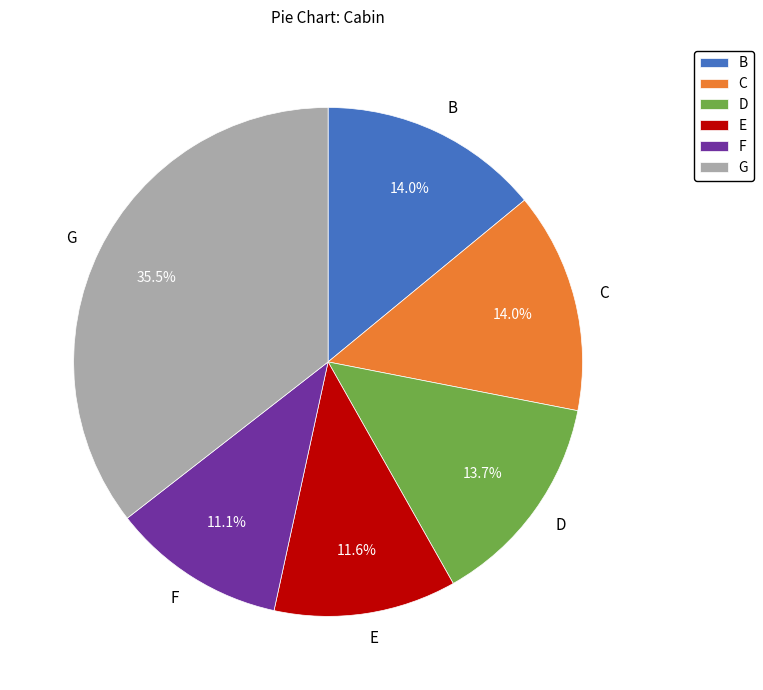

To the nearest percent, what is the average slice percentage?

17%